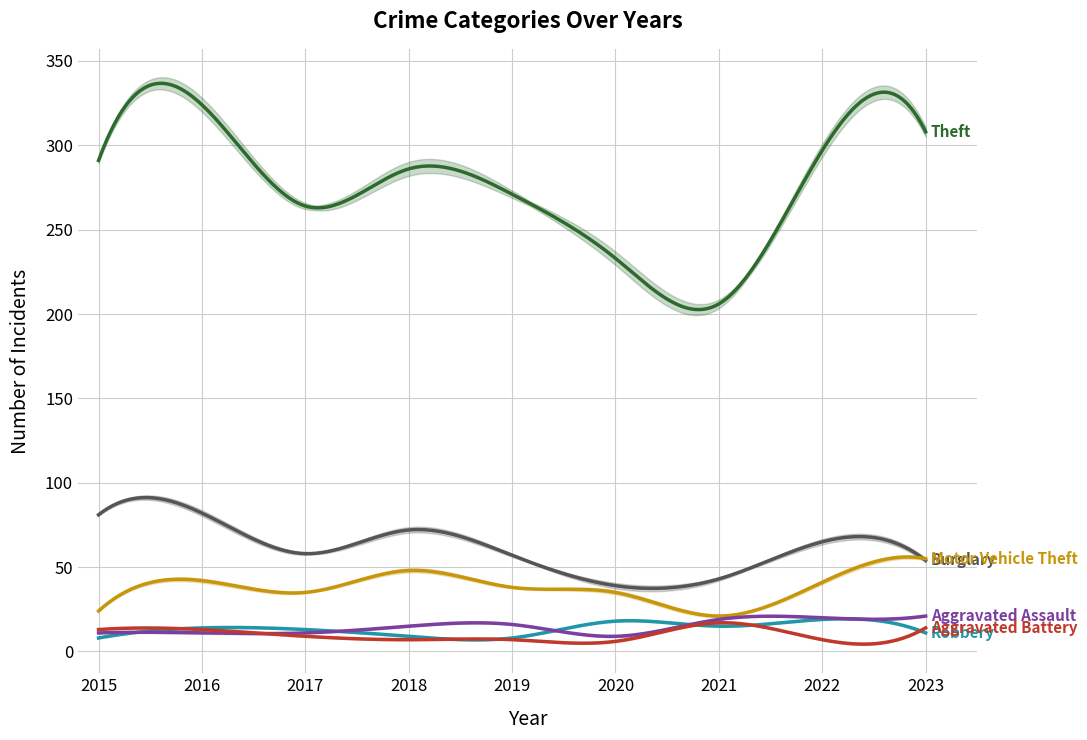

Which label corresponds to the smallest value in the chart?

2020